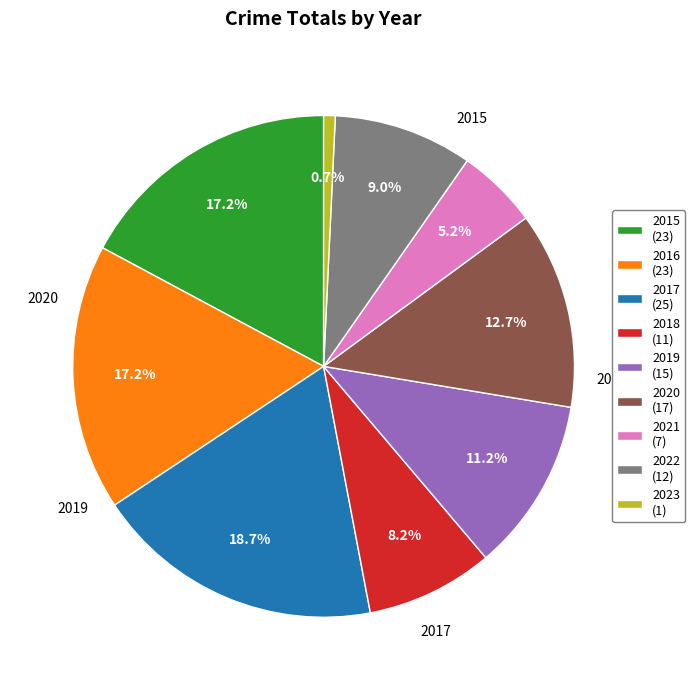

Does any single category account for the majority?

No